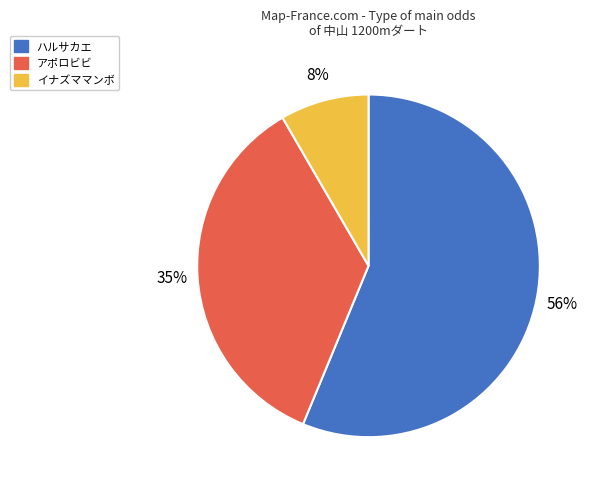

What is the smallest slice in the pie chart?

イナズママンボ